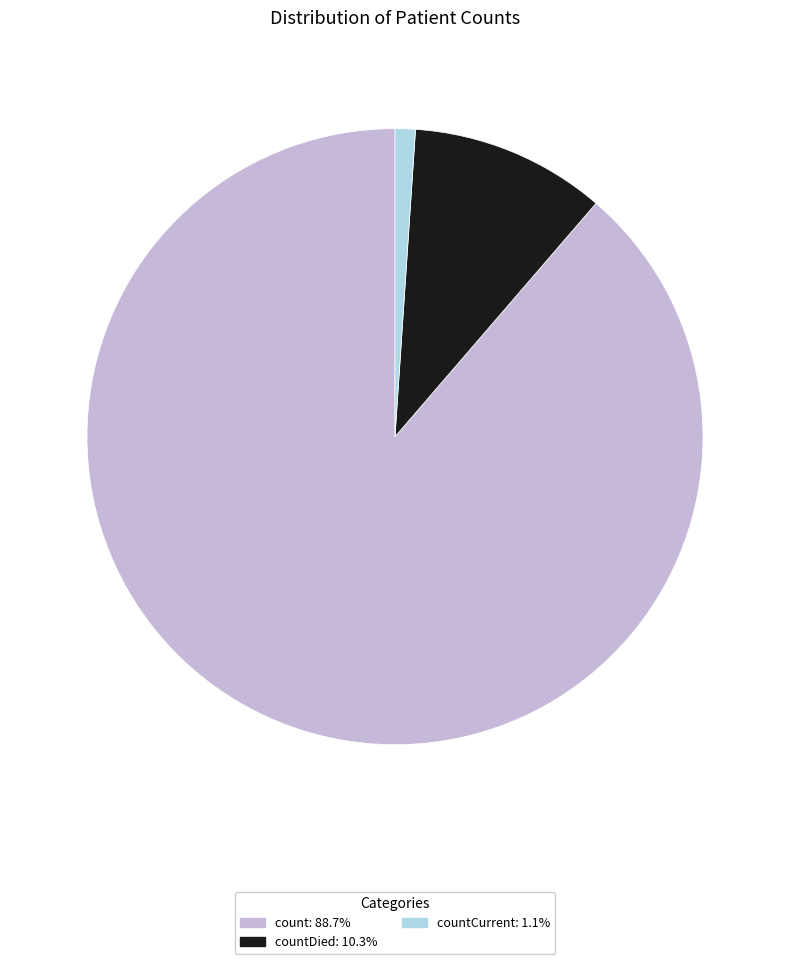

Is there a majority slice in this chart?

Yes